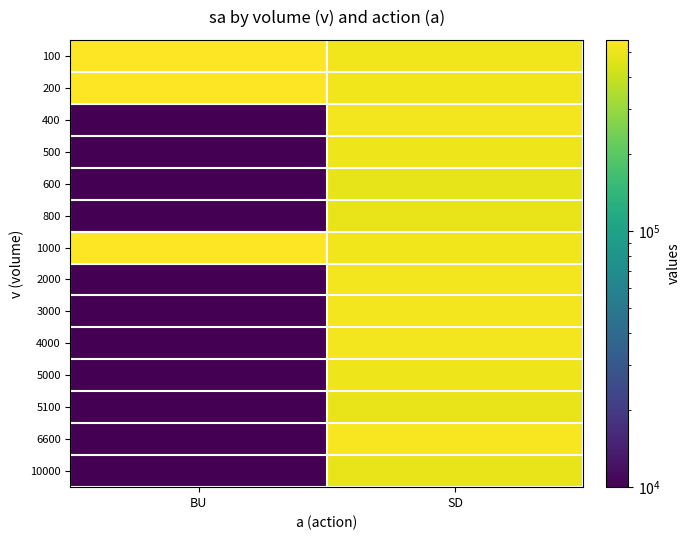

Reading left to right, list all the values displayed in this chart.

100: BU=559600.0	SD=512425.0
200: BU=559600.0	SD=516625.0
400: BU=10000.0	SD=517700.0
500: BU=10000.0	SD=504750.0
600: BU=10000.0	SD=485500.0
800: BU=10000.0	SD=489500.0
1000: BU=559600.0	SD=514700.0
2000: BU=10000.0	SD=521033.3
3000: BU=10000.0	SD=523900.0
4000: BU=10000.0	SD=517900.0
5000: BU=10000.0	SD=507000.0
5100: BU=10000.0	SD=486500.0
6600: BU=10000.0	SD=539900.0
10000: BU=10000.0	SD=490500.0